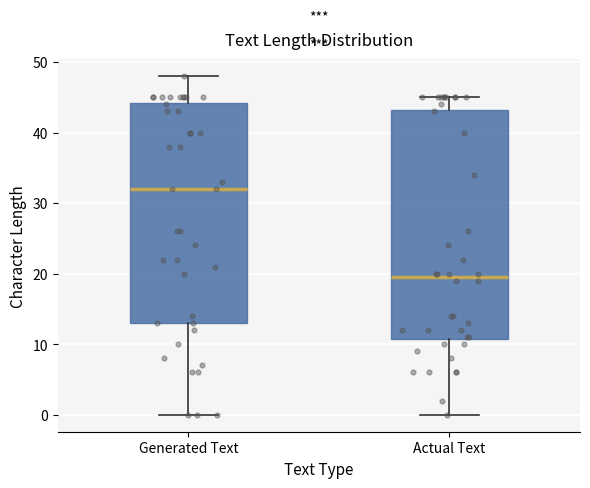

Comparing the boxes themselves (not the whiskers), which one is the tallest?

Actual Text